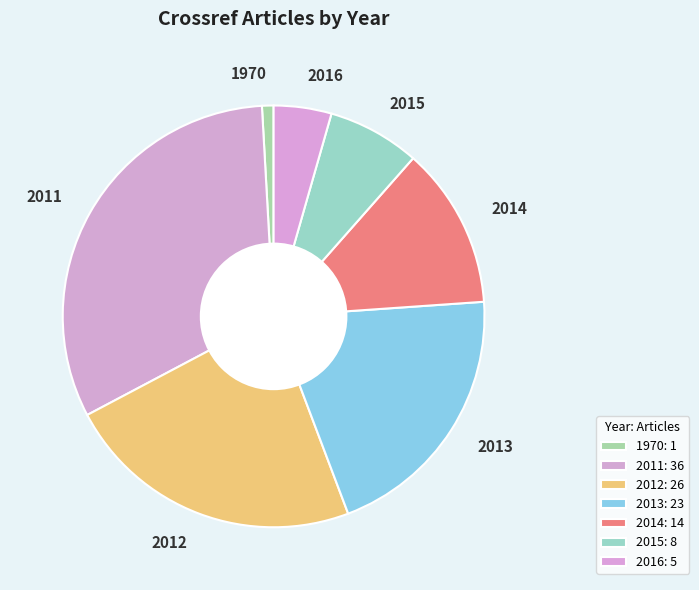

The 2013 slice represents 20% of the pie. True or false?

True